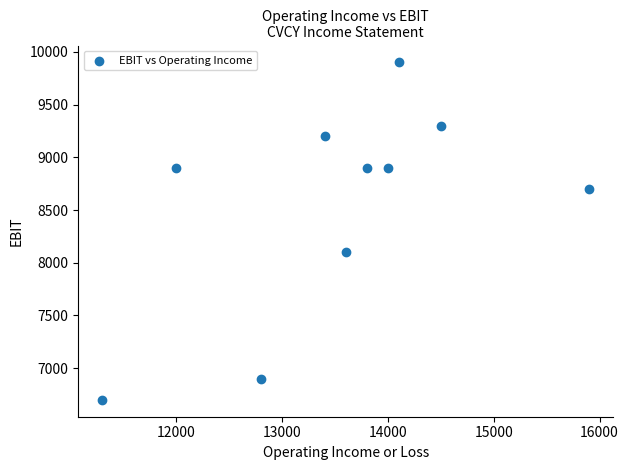

What Y value in the scatter plot is closest to 8300?

8100